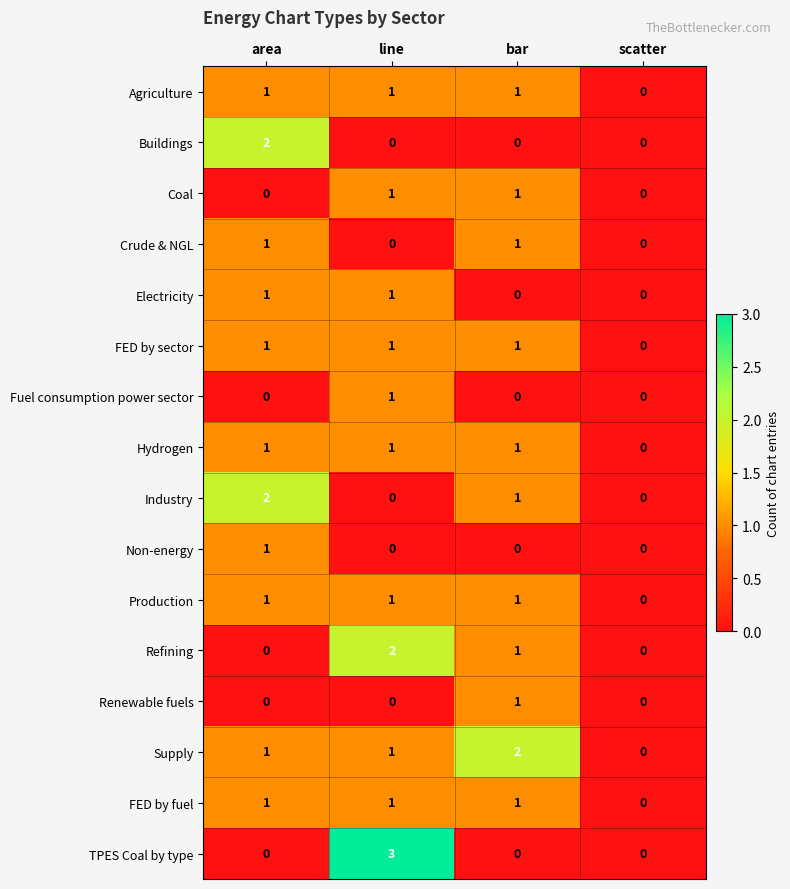

Which series has the largest range (max minus min)?

TPES Coal by type